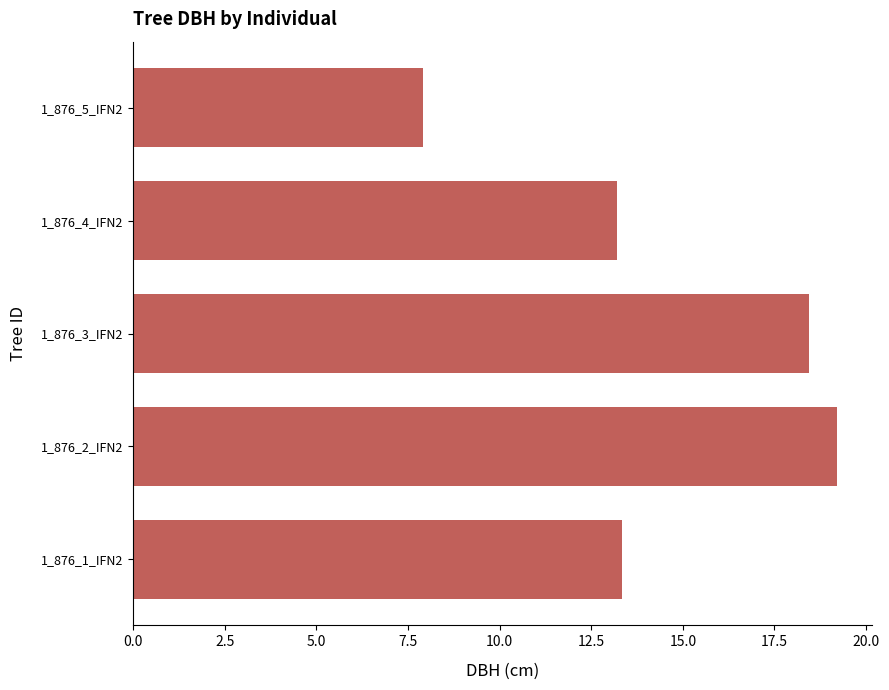

What value does the data have at 1_876_2_IFN2?

19.2